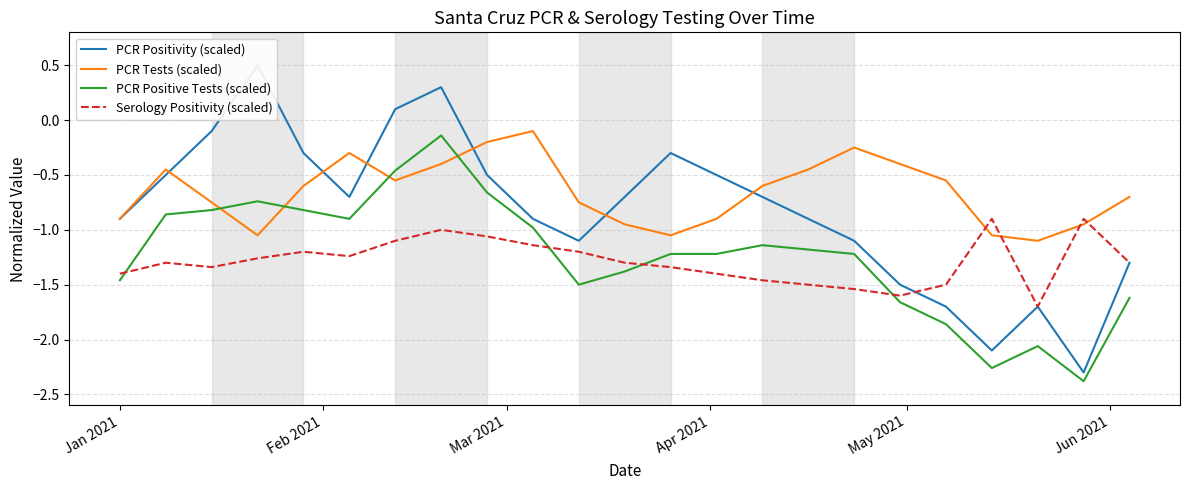

How many lines are shown in the chart?

4